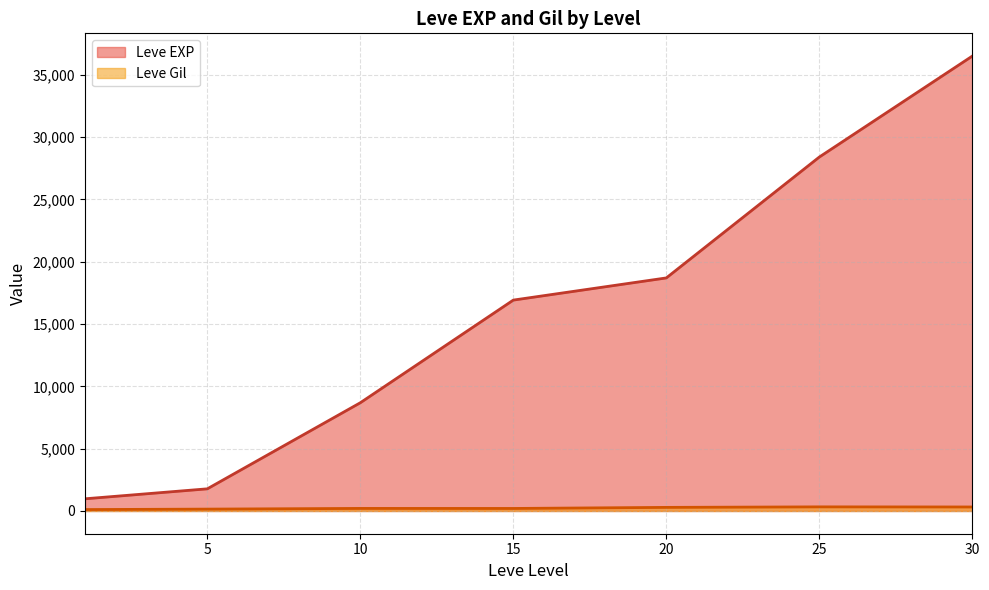

What is the lowest value of the Leve EXP series?

976.7